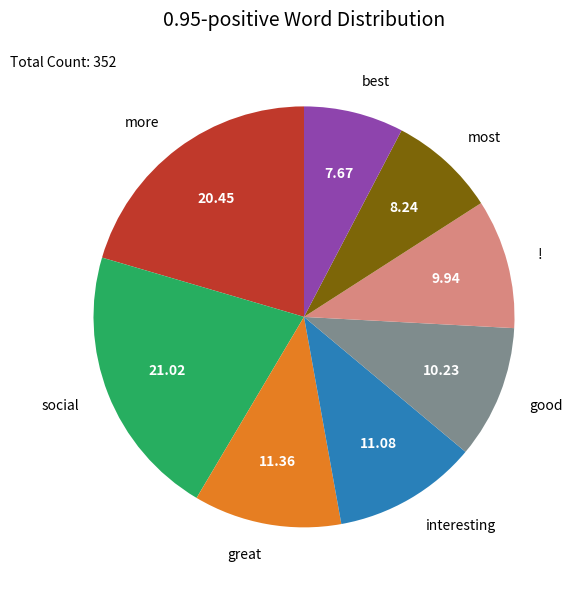

Which has a higher value, good or interesting?

interesting